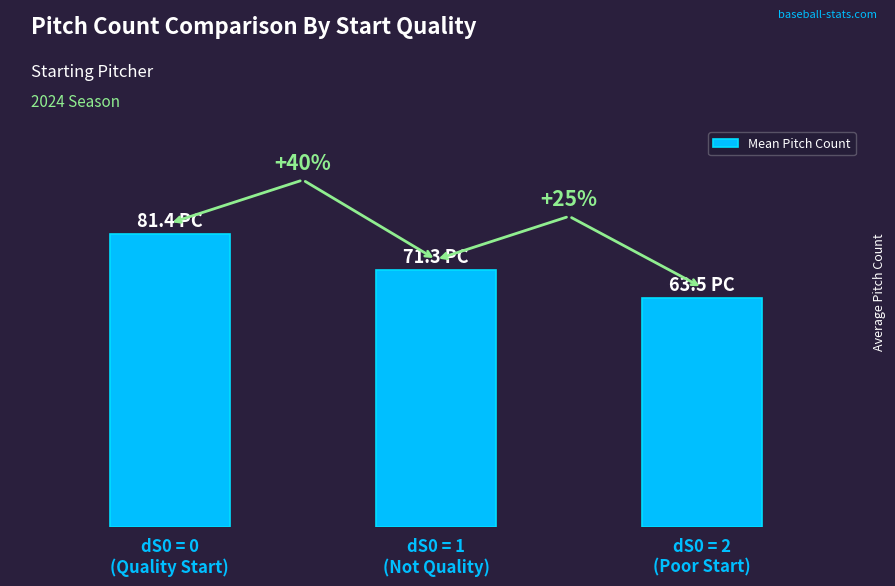

Reading left to right, list all the values displayed in this chart.

81.4	71.3	63.5